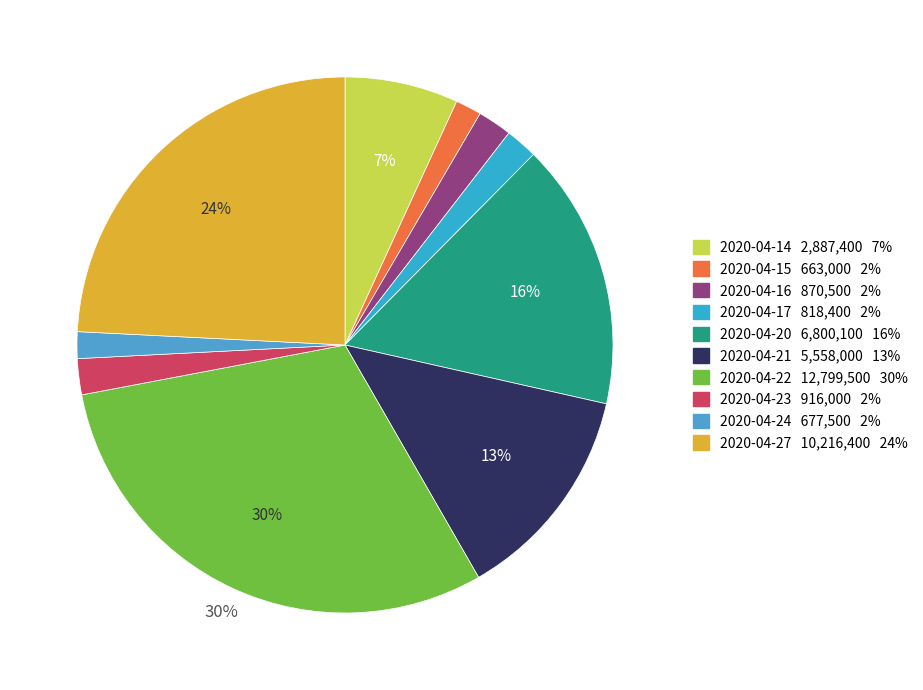

Is there a majority slice in this chart?

No